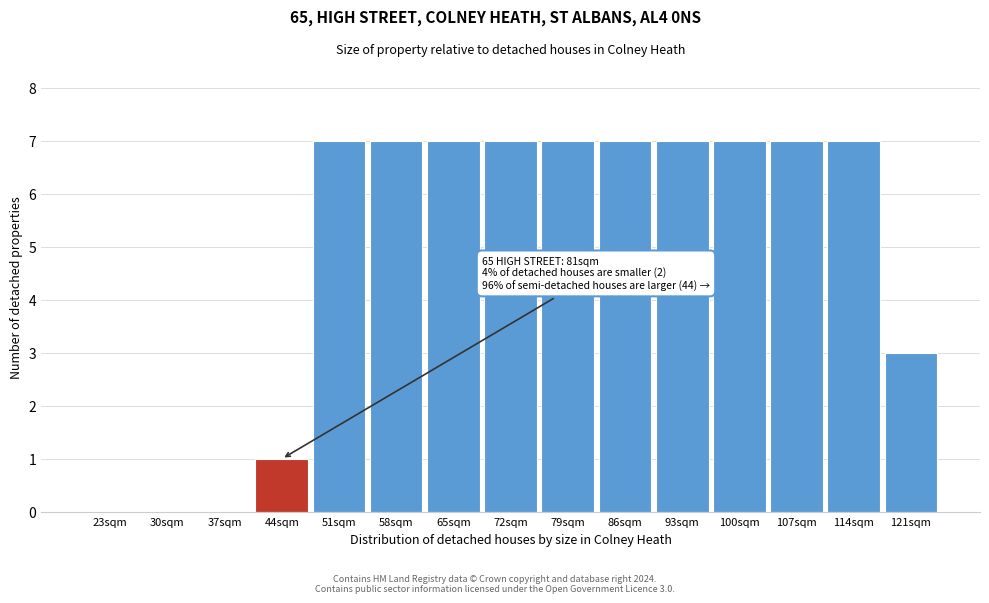

Reading left to right, what are all the values shown in this chart?

23sqm=0	30sqm=0	37sqm=0	44sqm=1	51sqm=7	58sqm=7	65sqm=7	72sqm=7	79sqm=7	86sqm=7	93sqm=7	100sqm=7	107sqm=7	114sqm=7	121sqm=3